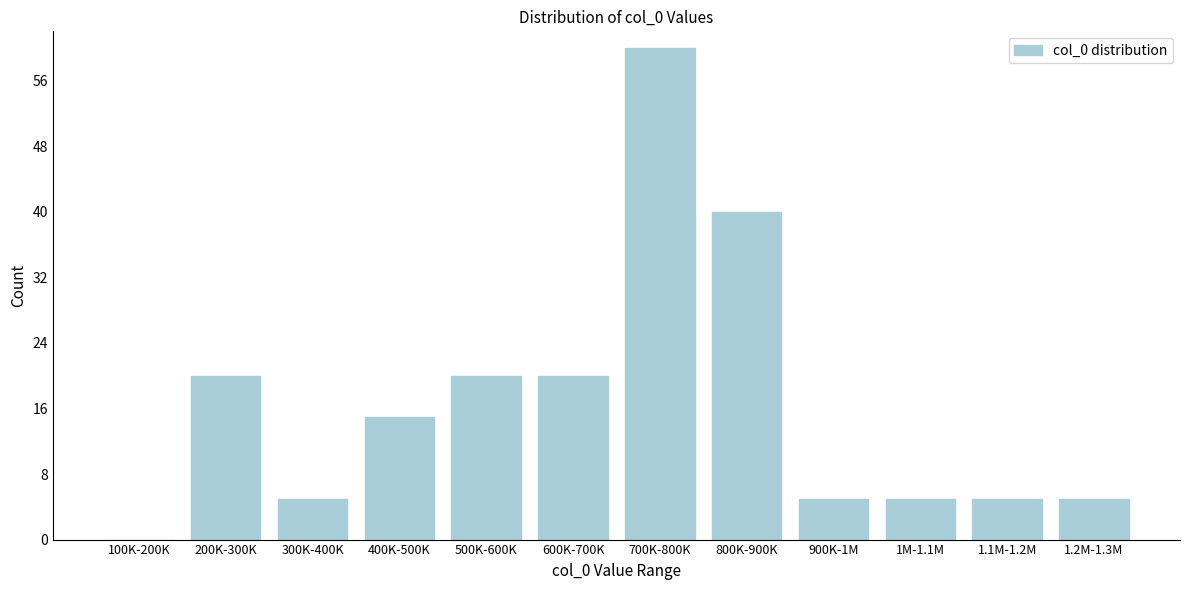

Reading left to right, list all the values displayed in this chart.

100K-200K=0	200K-300K=20	300K-400K=5	400K-500K=15	500K-600K=20	600K-700K=20	700K-800K=60	800K-900K=40	900K-1M=5	1M-1.1M=5	1.1M-1.2M=5	1.2M-1.3M=5